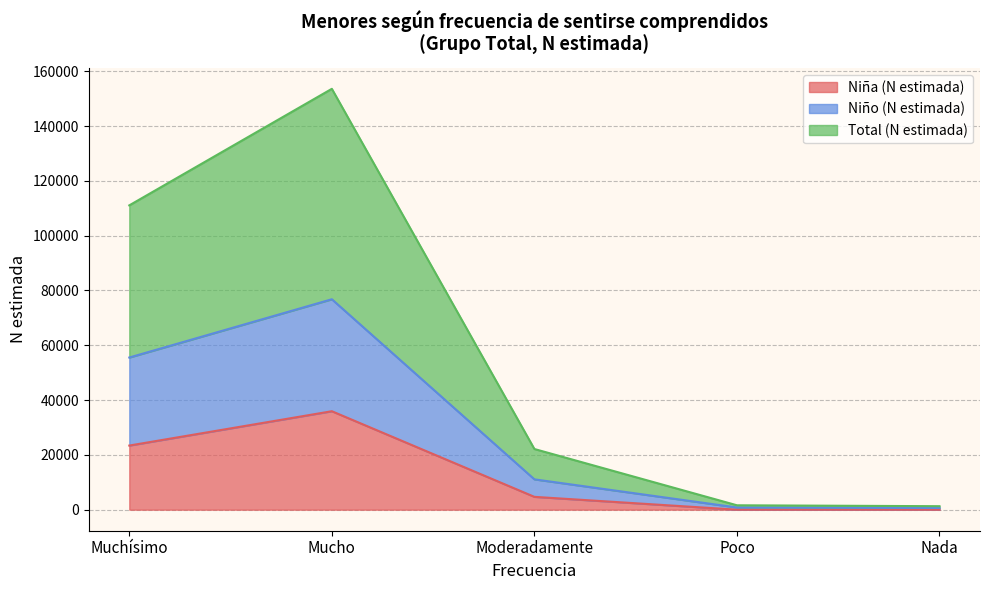

True or false: Niña (N estimada) and Total (N estimada) intersect in this chart.

False